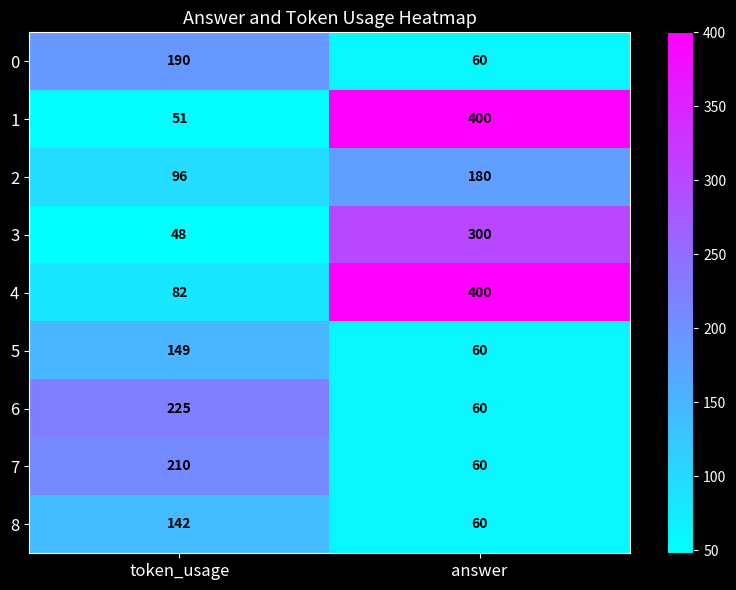

Which series has the largest total across all categories?

4